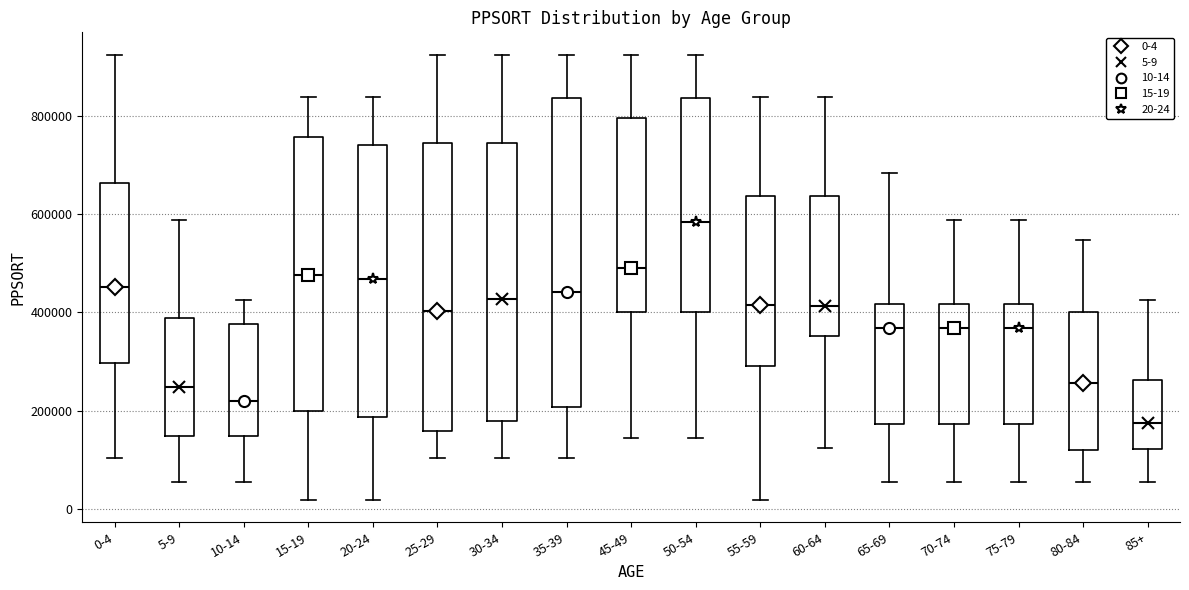

Reading left to right, transcribe this box plot: for each box, give where its median line is, the range the box spans, and where its two whiskers end, as read against the y-axis. The values are not printed on the chart, so give them approximately, as read against the axis.

0-4: median 460000, box 300000 to 660000, whiskers 100000 to 920000
5-9: median 240000, box 140000 to 380000, whiskers 60000 to 580000
10-14: median 220000, box 140000 to 380000, whiskers 60000 to 420000
15-19: median 480000, box 200000 to 760000, whiskers 20000 to 840000
20-24: median 460000, box 180000 to 740000, whiskers 20000 to 840000
25-29: median 400000, box 160000 to 740000, whiskers 100000 to 920000
30-34: median 420000, box 180000 to 740000, whiskers 100000 to 920000
35-39: median 440000, box 200000 to 840000, whiskers 100000 to 920000
45-49: median 480000, box 400000 to 800000, whiskers 140000 to 920000
50-54: median 580000, box 400000 to 840000, whiskers 140000 to 920000
55-59: median 420000, box 300000 to 640000, whiskers 20000 to 840000
60-64: median 420000, box 360000 to 640000, whiskers 120000 to 840000
65-69: median 360000, box 180000 to 420000, whiskers 60000 to 680000
70-74: median 360000, box 180000 to 420000, whiskers 60000 to 580000
75-79: median 360000, box 180000 to 420000, whiskers 60000 to 580000
80-84: median 260000, box 120000 to 400000, whiskers 60000 to 540000
85+: median 180000, box 120000 to 260000, whiskers 60000 to 420000